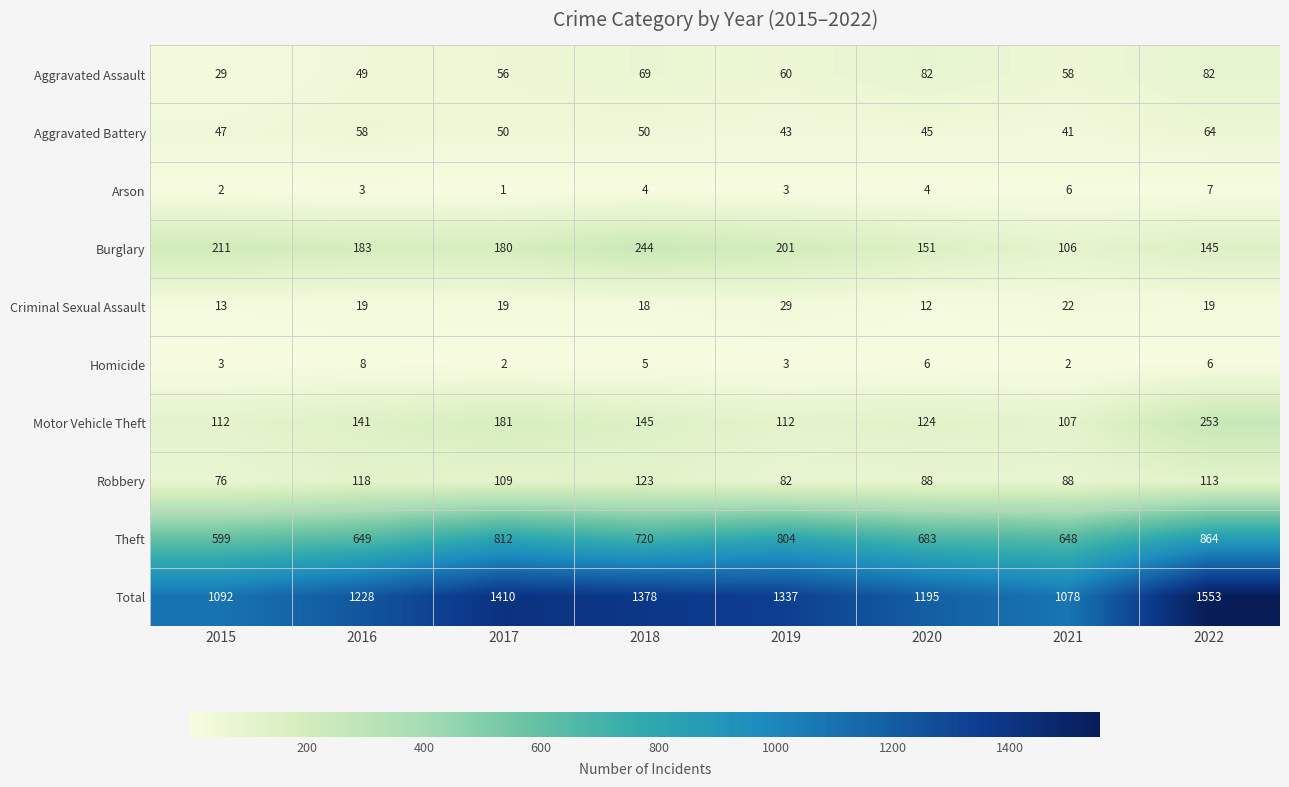

Is it true that Arson equals 3 at 2016?

True